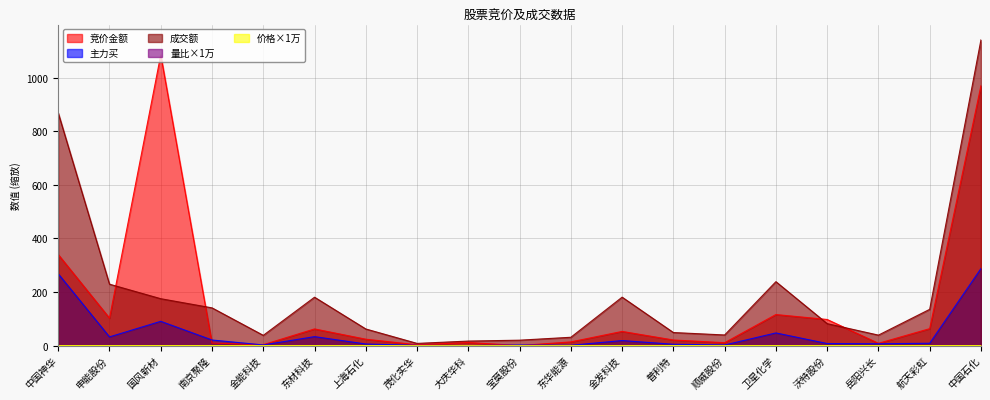

What is the label of the 4th point from the left?

南京聚隆